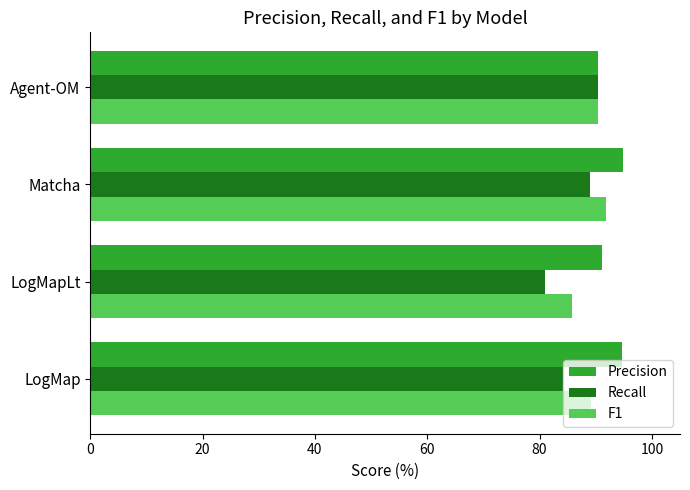

What is the difference between the highest and lowest values at Matcha?

6.0